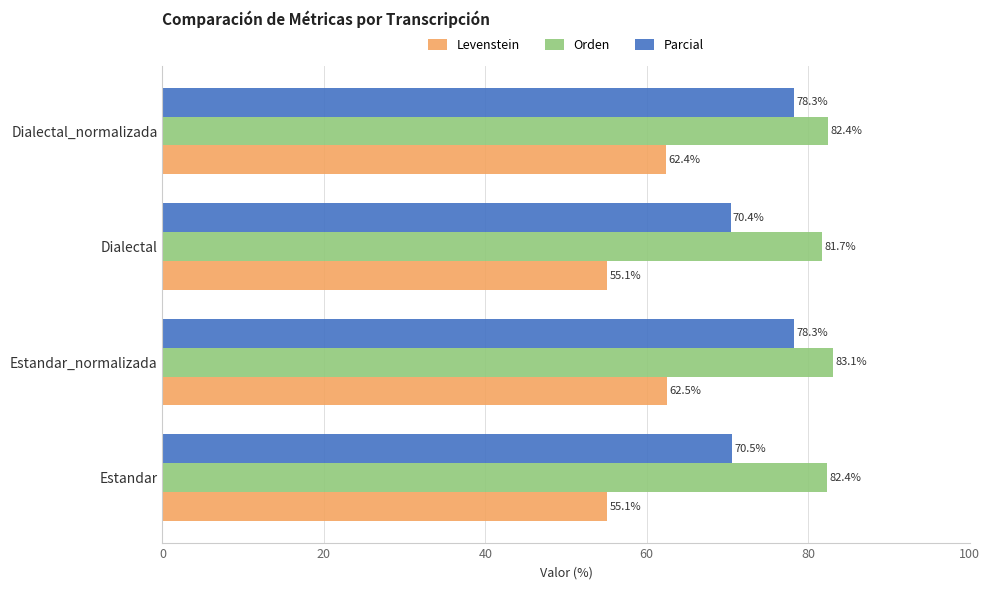

List the series in order of their peak value, lowest first.

Levenstein, Parcial, Orden